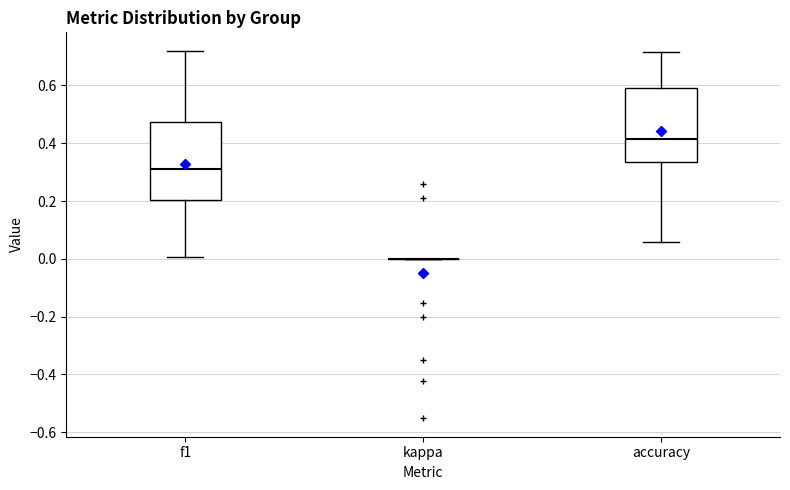

Reading left to right, read every box against the y-axis: the position of its median line, the range the box covers, and the ends of its whiskers. The values are not printed on the chart, so give them approximately, as read against the axis.

f1: median 0.32, box 0.20 to 0.48, whiskers 0.00 to 0.72
kappa: box collapsed to a line at 0.00, whiskers 0.00 to 0.00
accuracy: median 0.42, box 0.34 to 0.60, whiskers 0.06 to 0.72